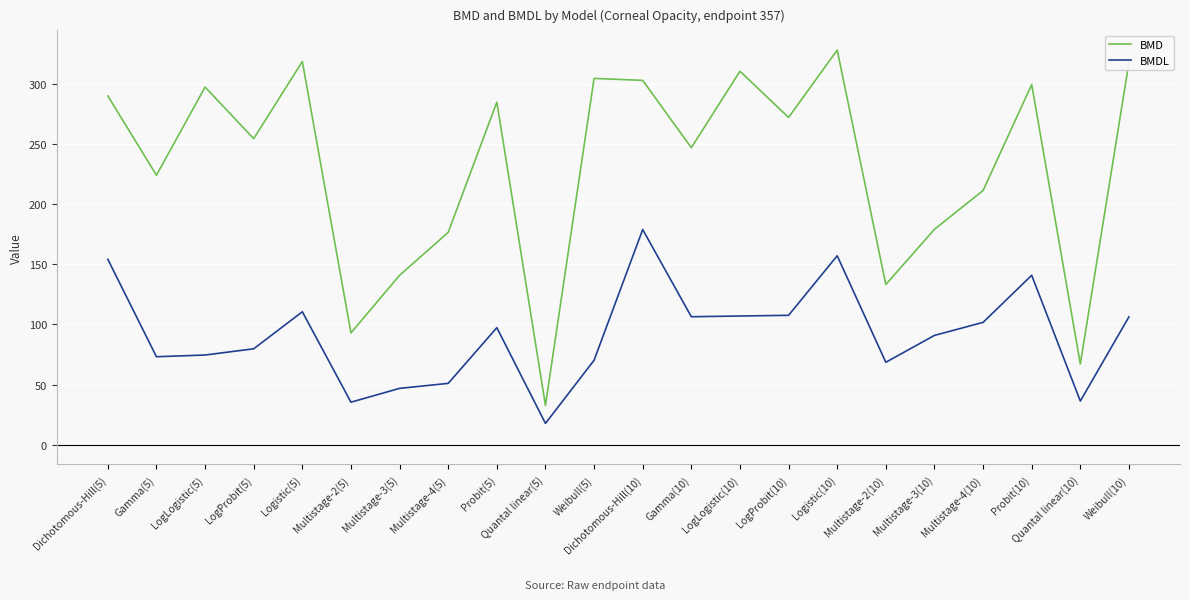

Does the chart display data point markers on the line(s)?

No